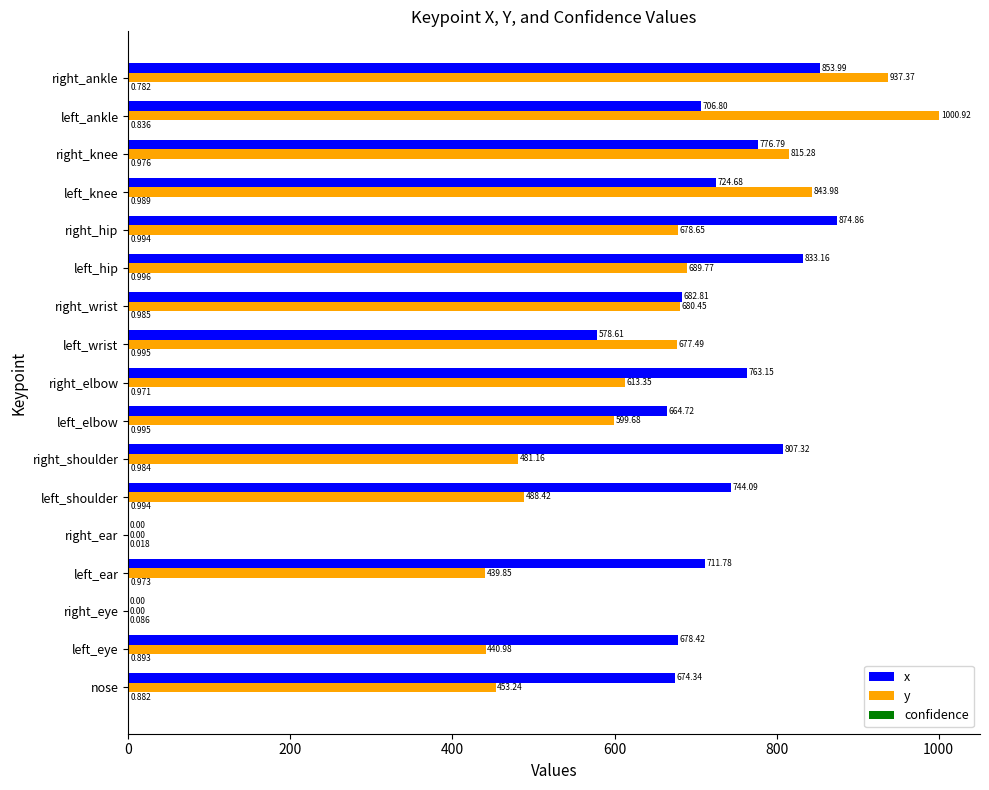

At which label does x reach its peak?

right_hip